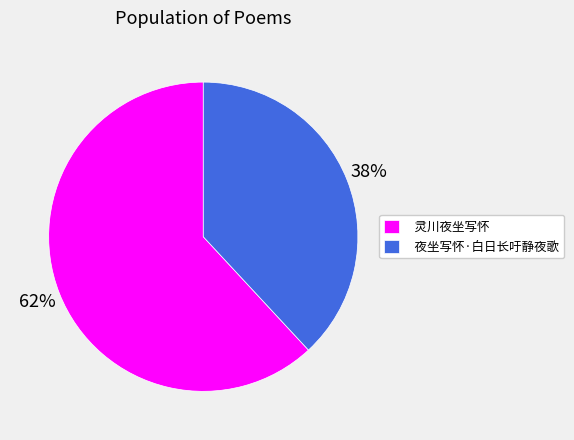

How many segments does this pie chart have?

2